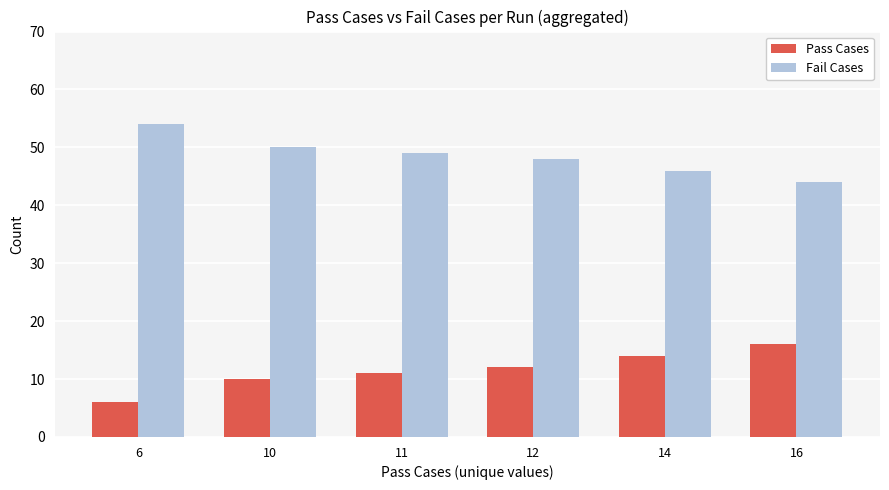

Reading left to right, extract all data points from this chart.

Pass Cases: 6	10	11	12	14	16
Fail Cases: 54	50	49	48	46	44